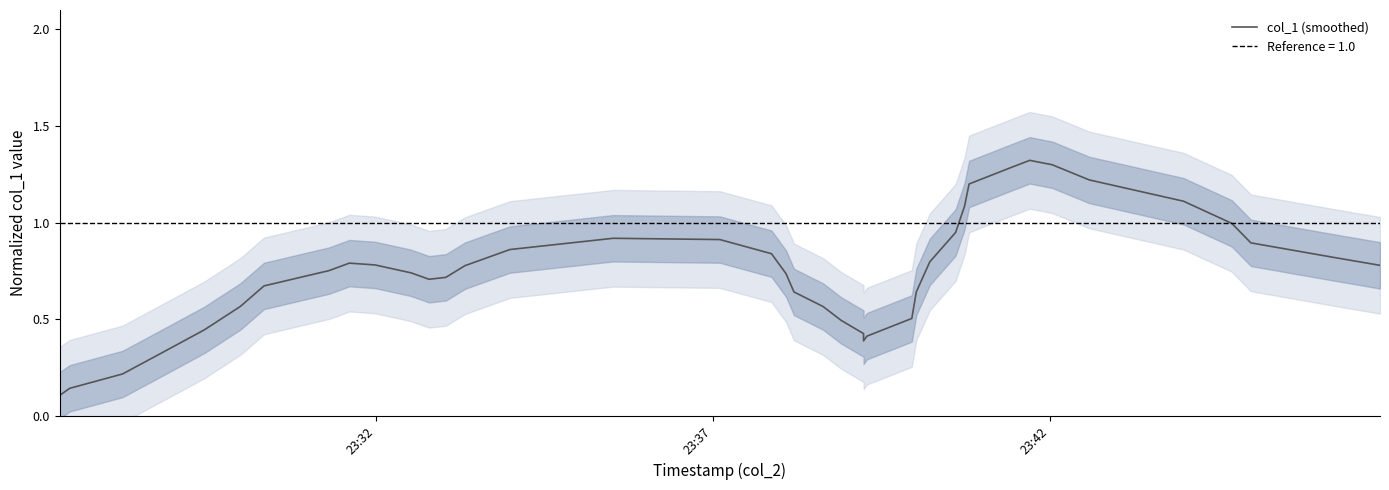

How many lines are shown in the chart?

1